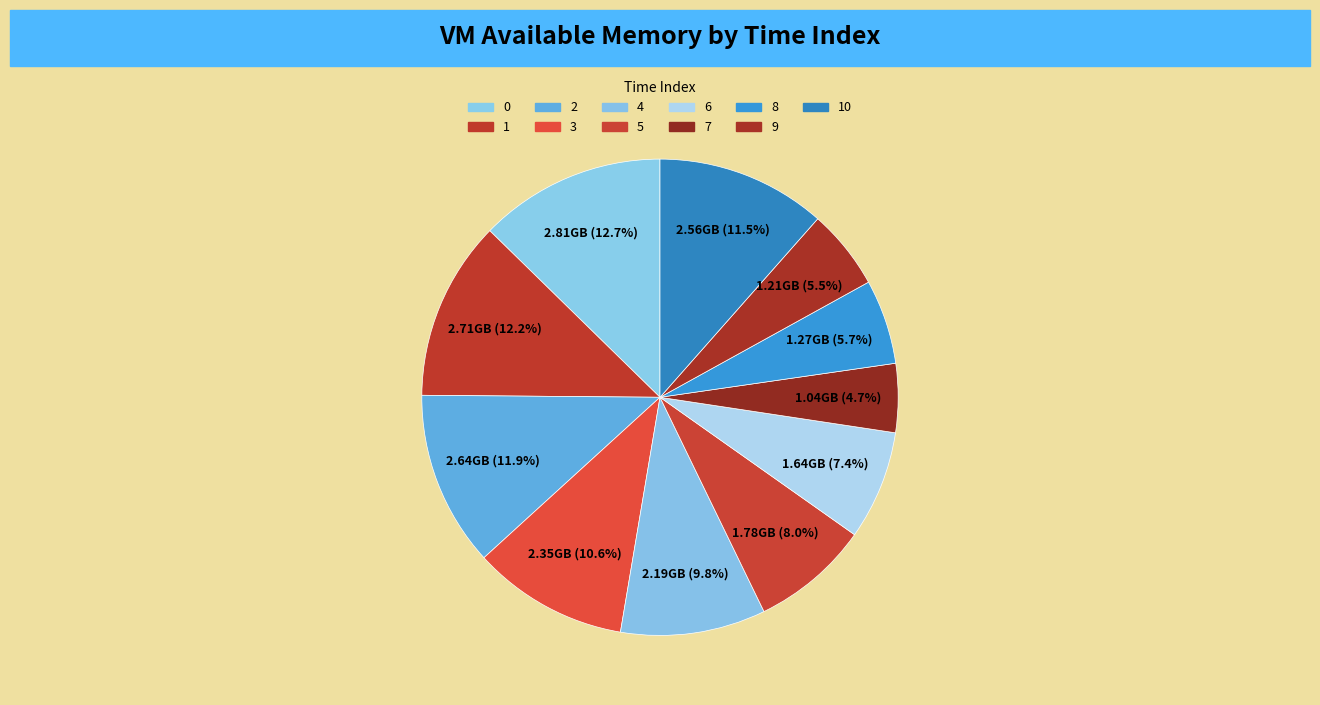

How many slices are in this pie chart?

11